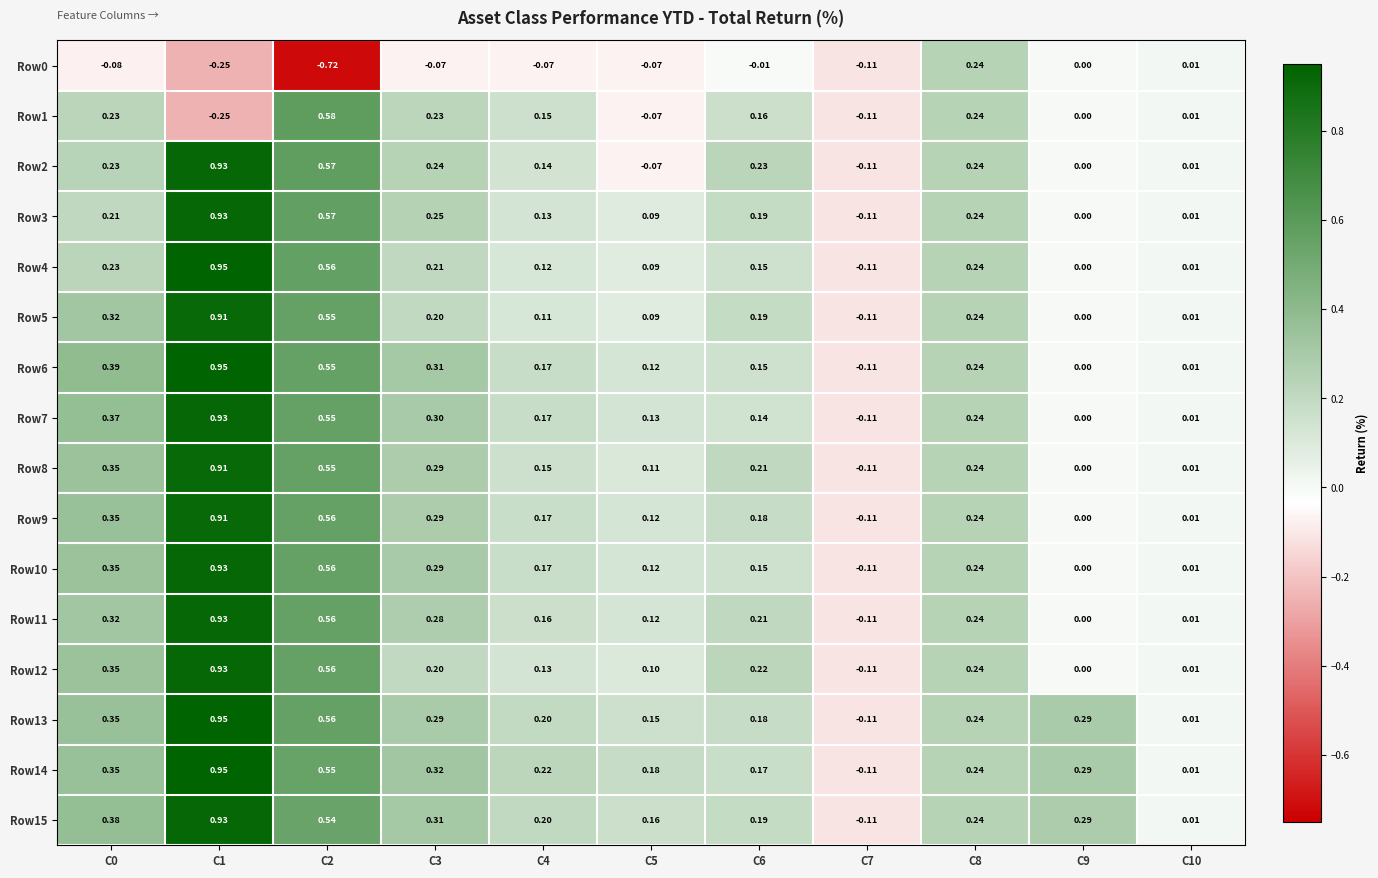

What is the total value across all series at C2?

7.7